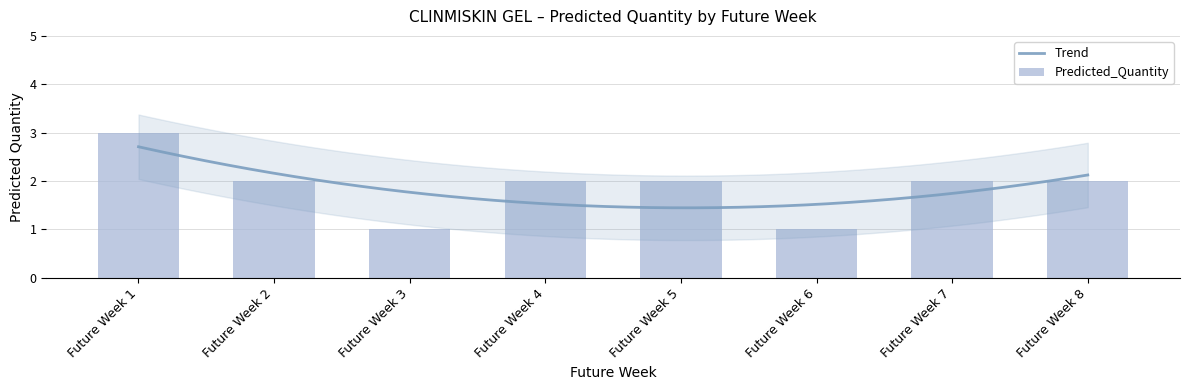

How many data points are less than 2?

2